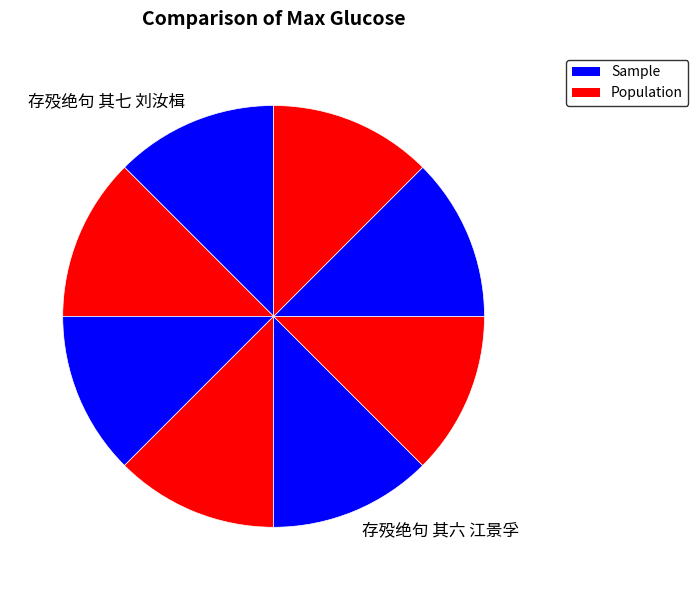

How many segments does this pie chart have?

8